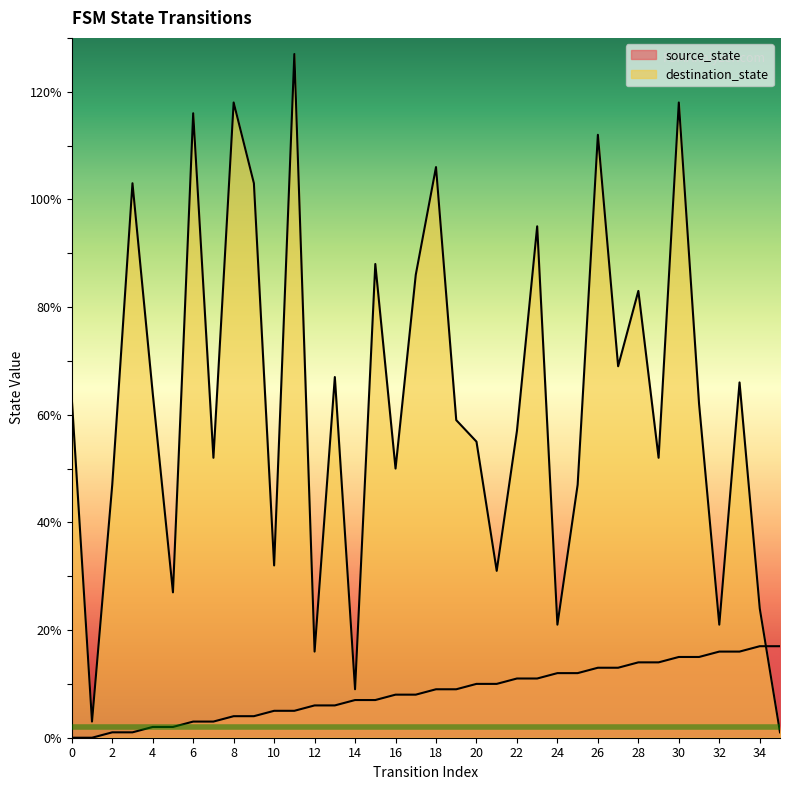

Which series has the largest total across all categories?

destination_state